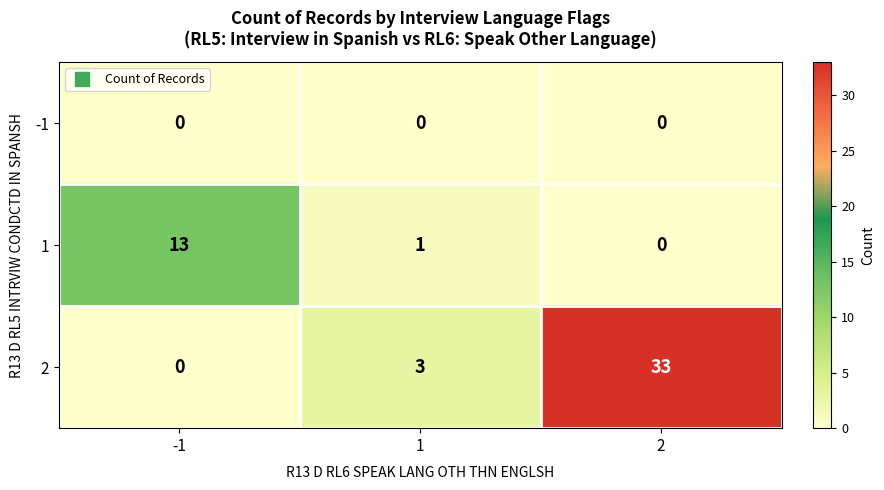

Count the number of categories in the chart.

3